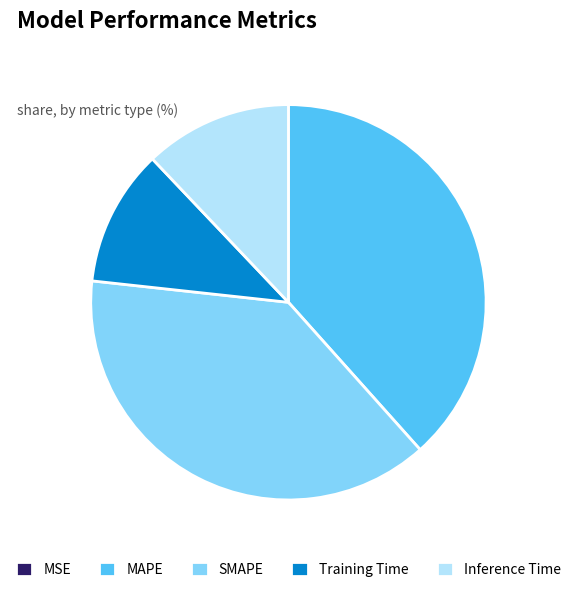

Which has a higher value, Inference Time or Training Time?

Inference Time